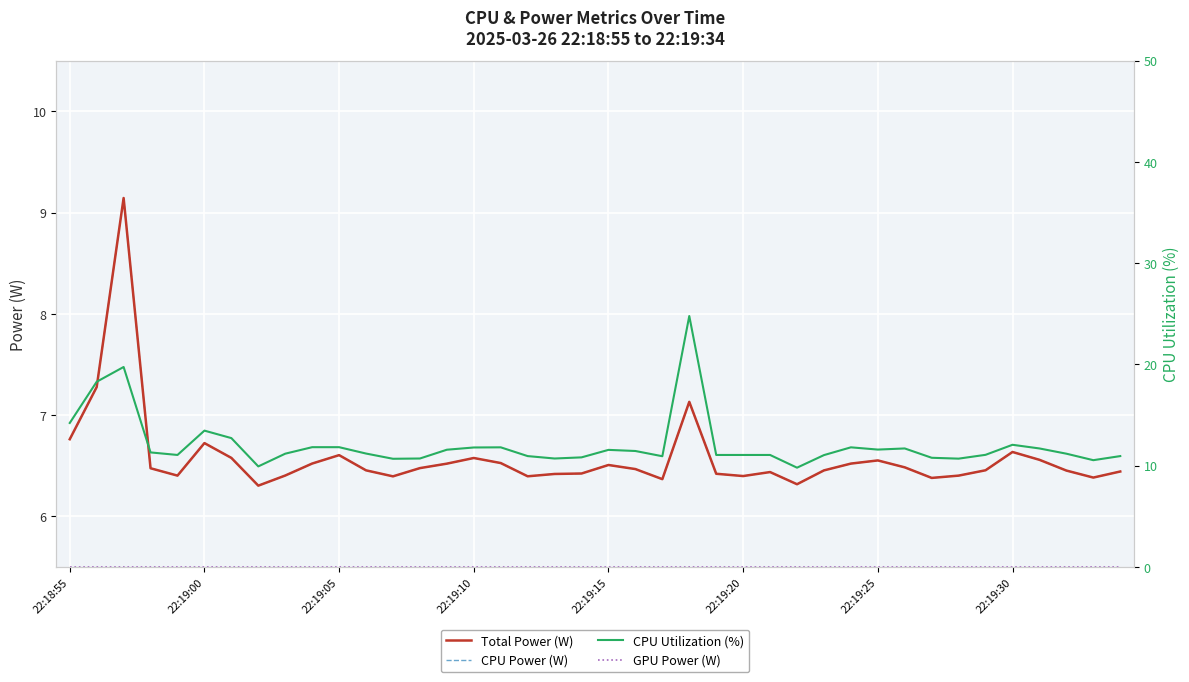

At how many categories does at least one series exceed 15?

3